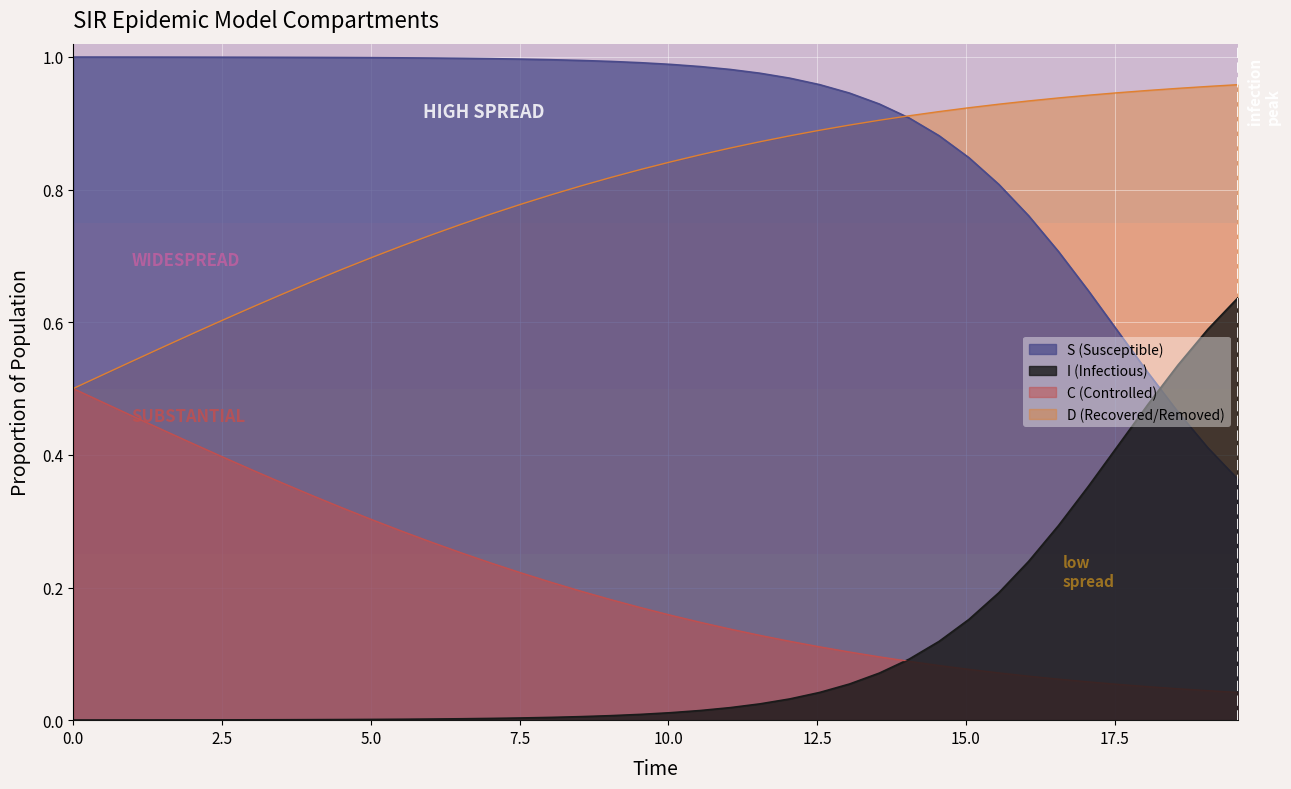

How many categories are shown in the chart?

40